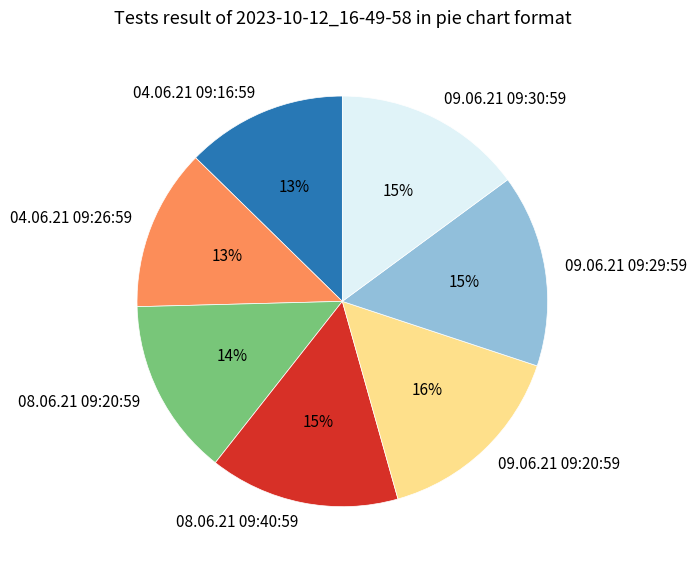

What is the ratio of the value at 04.06.21 09:26:59 to the value at 08.06.21 09:40:59?

0.9